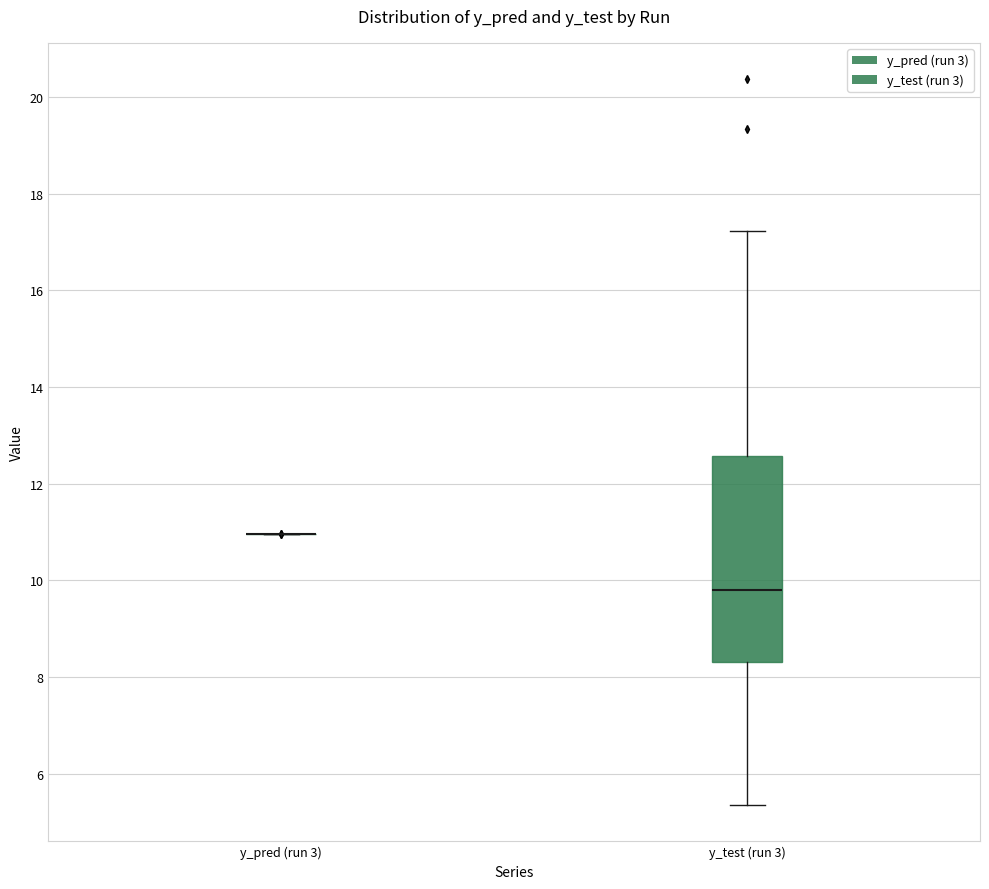

Where does the median line of the box for y_test (run 3) sit on the y-axis? The values are not printed on the chart, so give them approximately, as read against the axis.

9.8